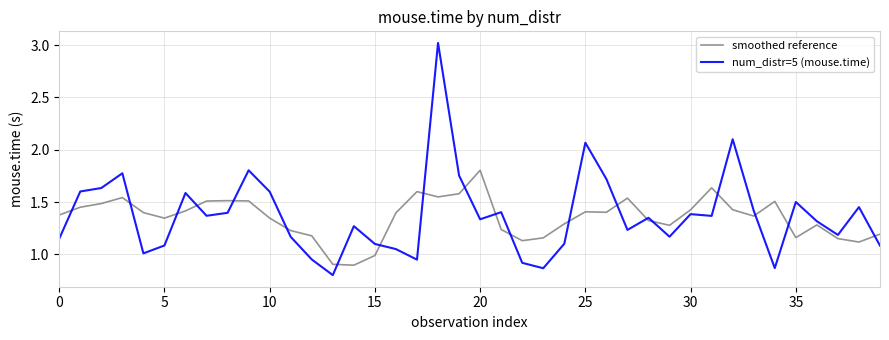

Which series has the largest total across all categories?

num_distr=5 (mouse.time)